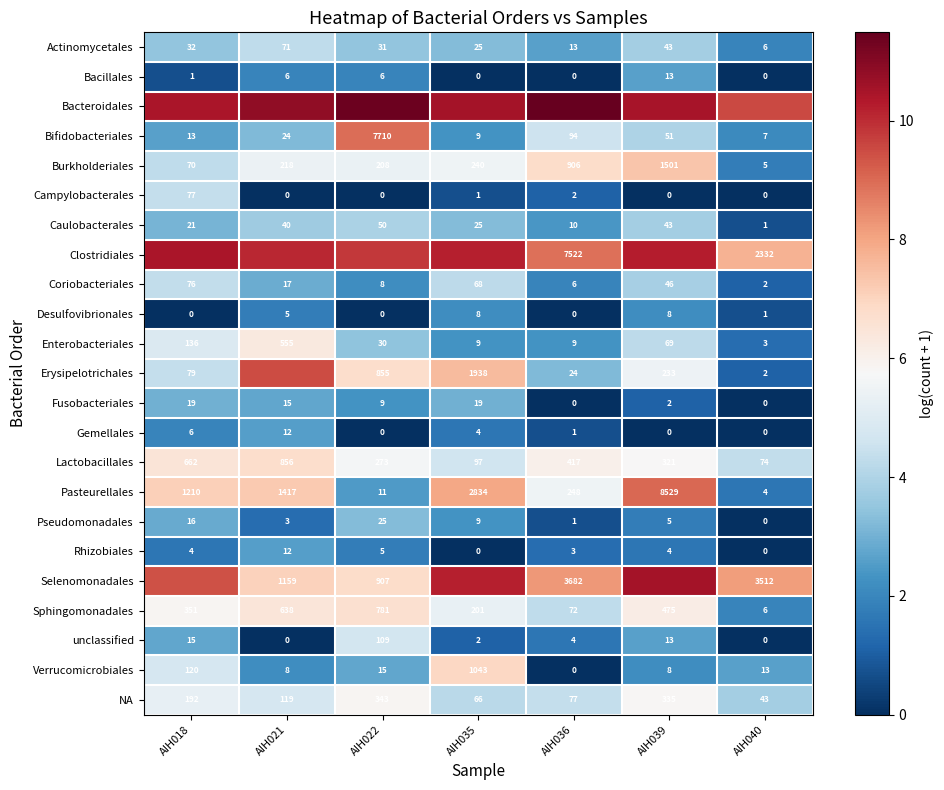

What is the highest value of the Pasteurellales series?

9.1